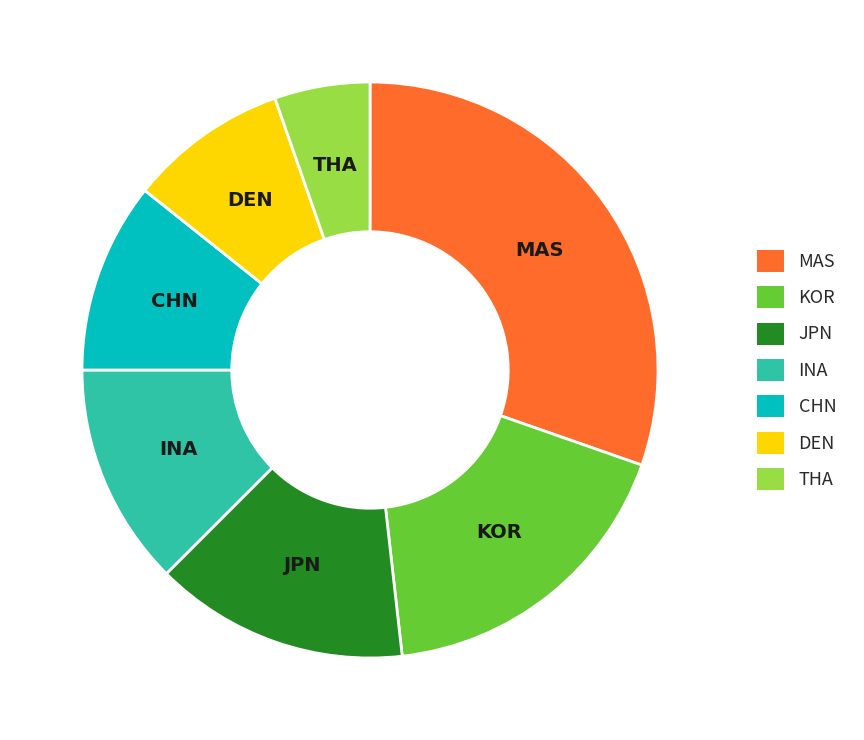

The INA slice represents 3% of the pie. True or false?

False